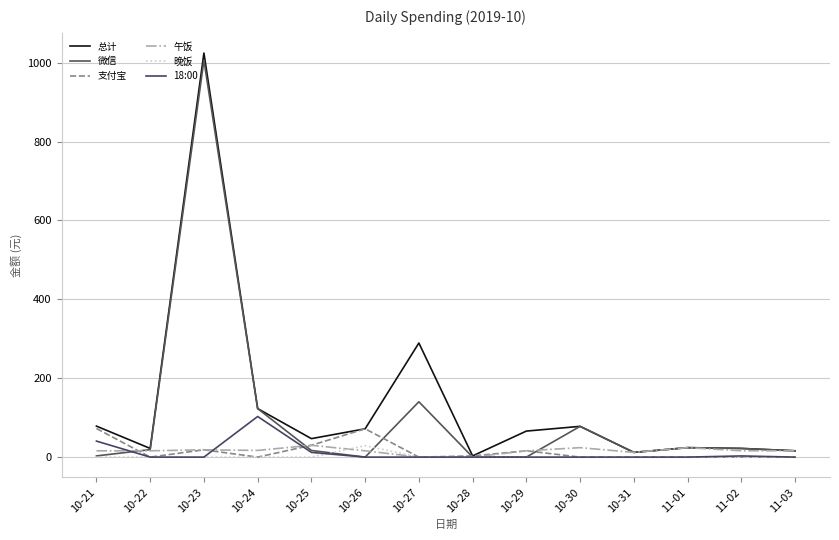

Where is 总计 nearest to the value 513?

10-27